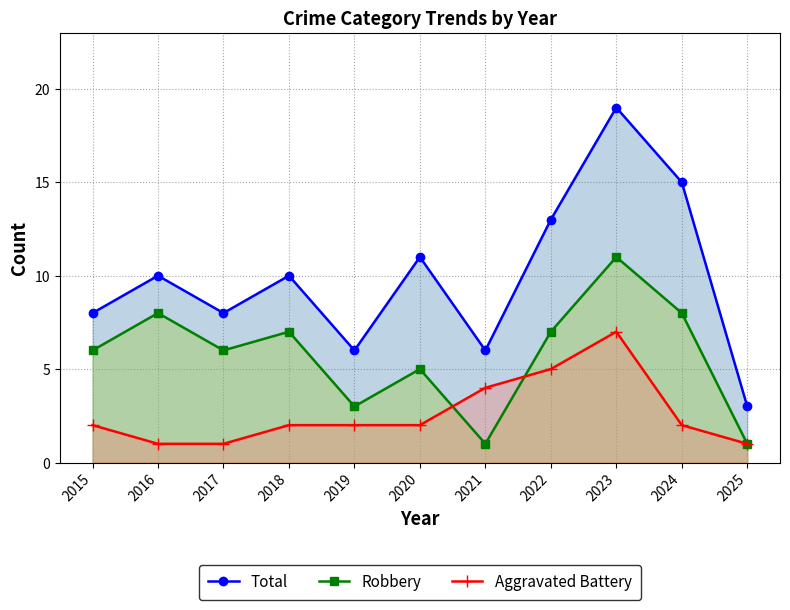

Where do Robbery and Aggravated Battery first cross each other?

2020 and 2021